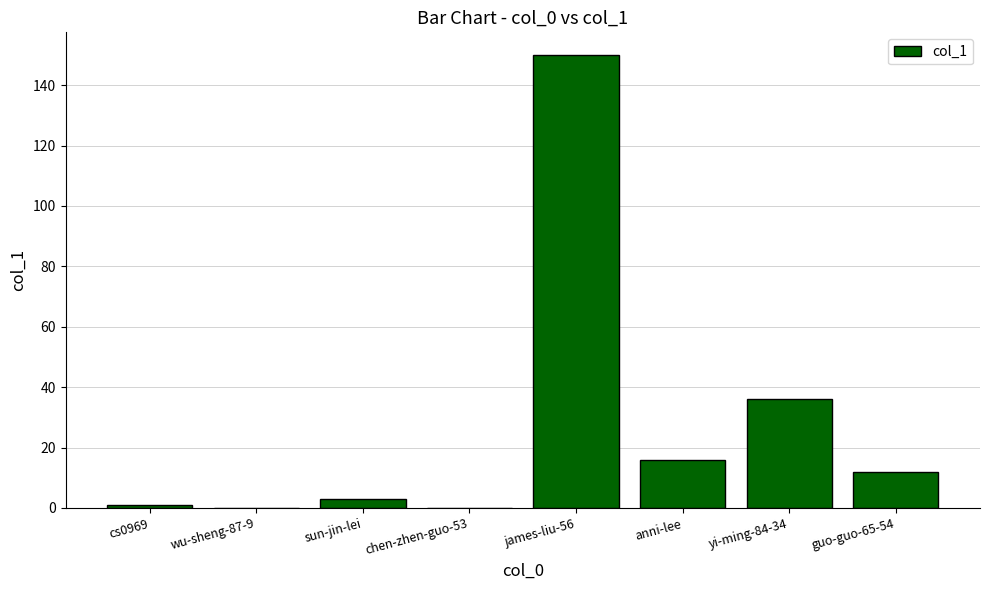

What is the difference between the values at james-liu-56 and cs0969?

149